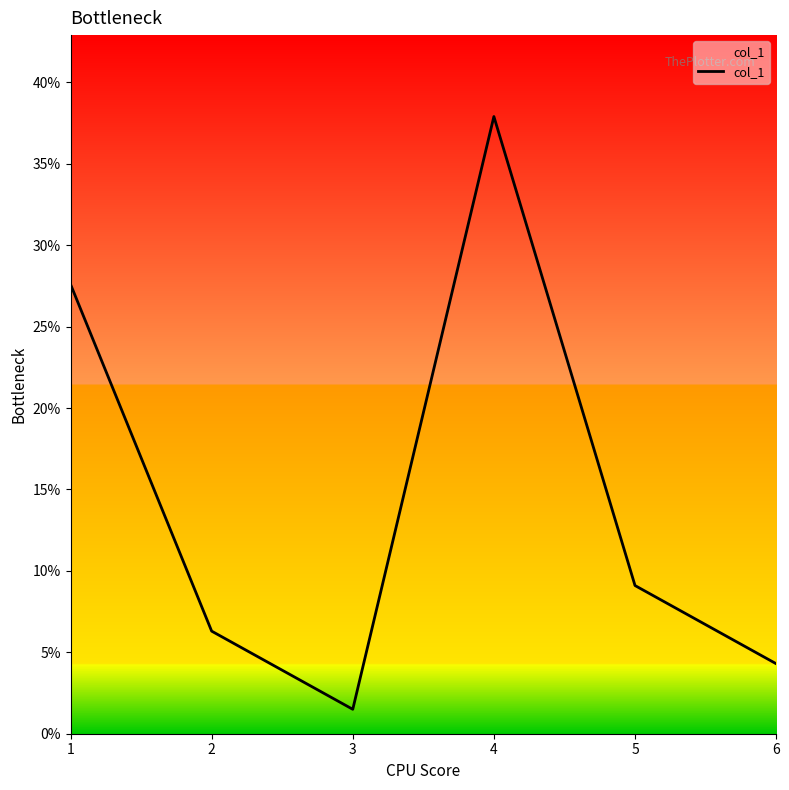

Reading left to right, extract all data points from this chart.

27.6	6.3	1.5	37.9	9.1	4.3